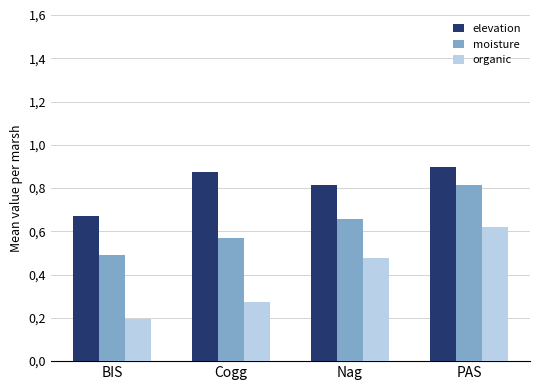

What is the highest value of the moisture series?

0.8